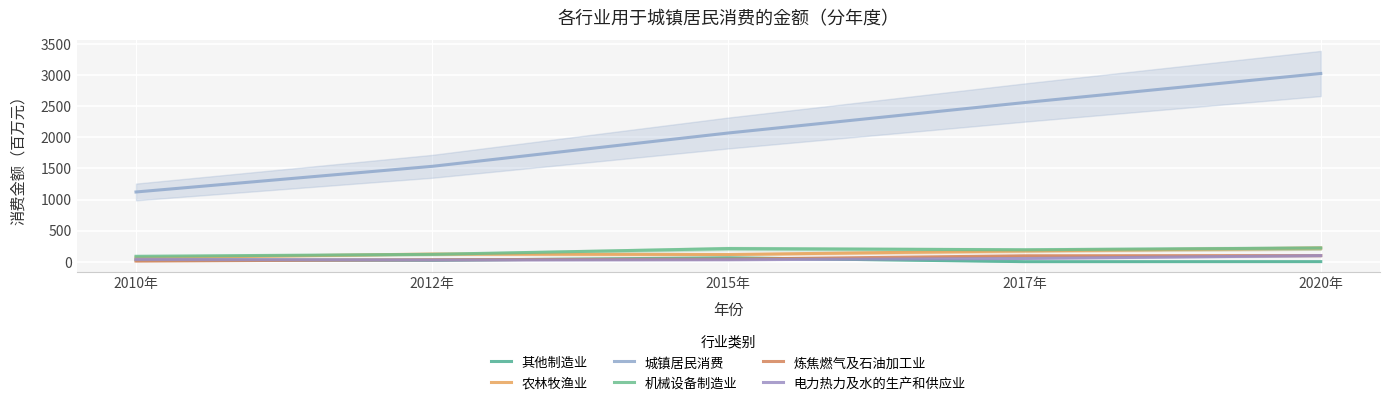

How many data points in 炼焦燃气及石油加工业 are less than 42?

2